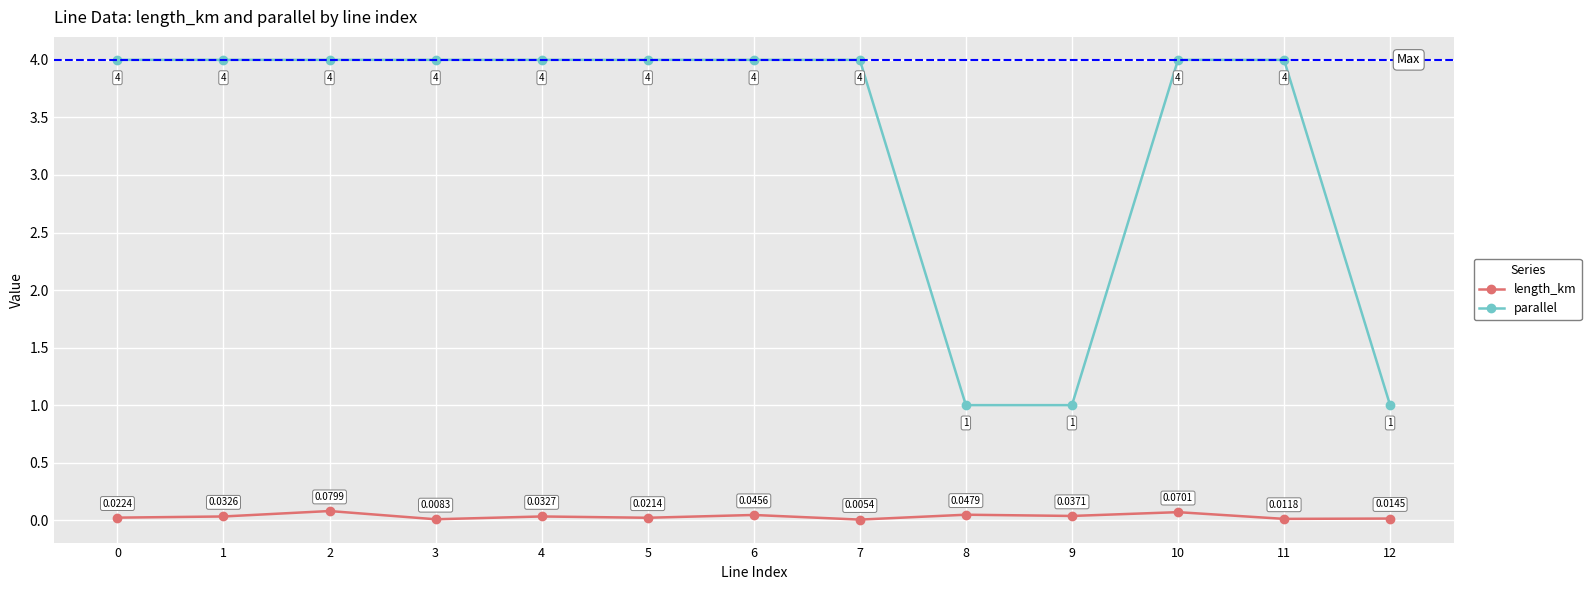

What is the spread (max minus min) of values at 7?

4.0